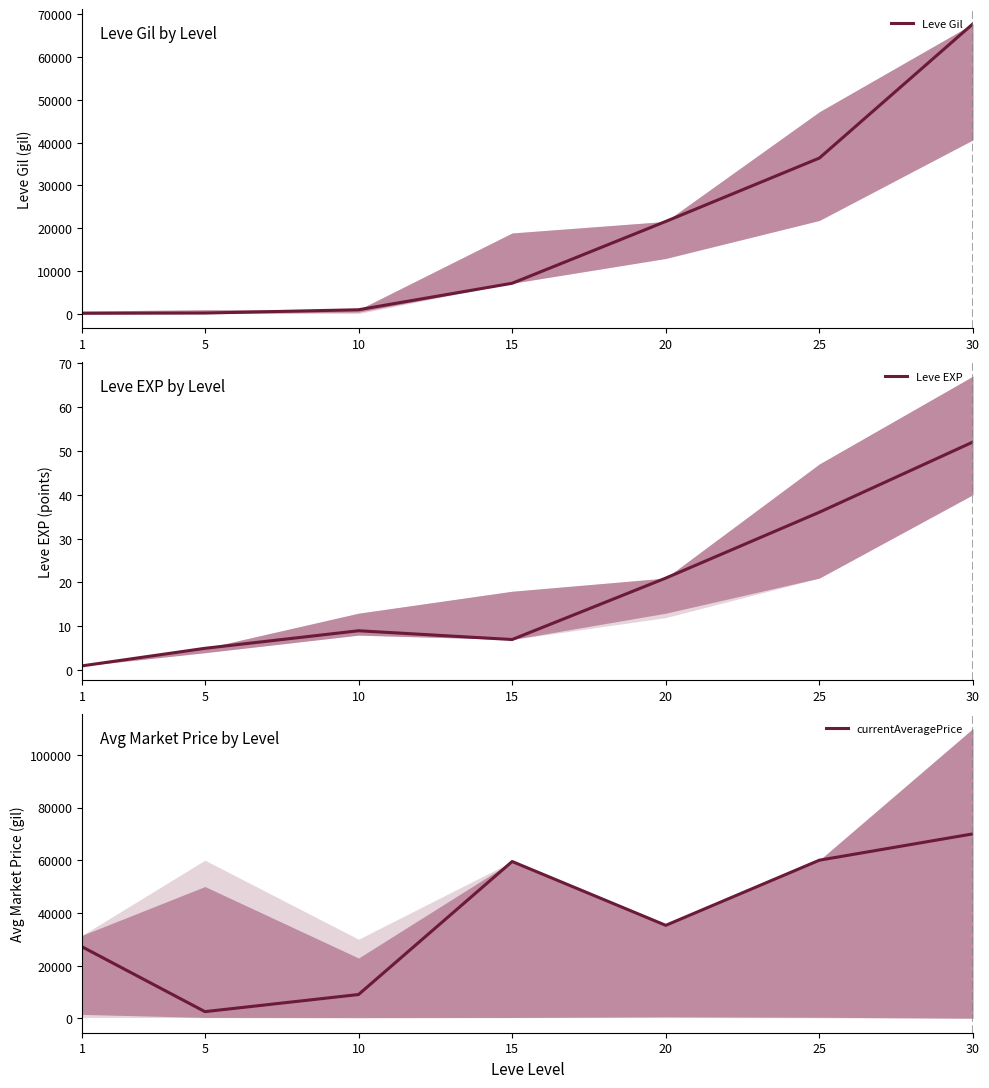

Reading left to right, what are all the values shown in this chart?

Leve Gil: 160	220	990	7170	21600	36390	67730
Leve EXP: 1	5	9	7	21	36	52
currentAveragePrice: 27128	2507	9000	59500	35271	60000	70000